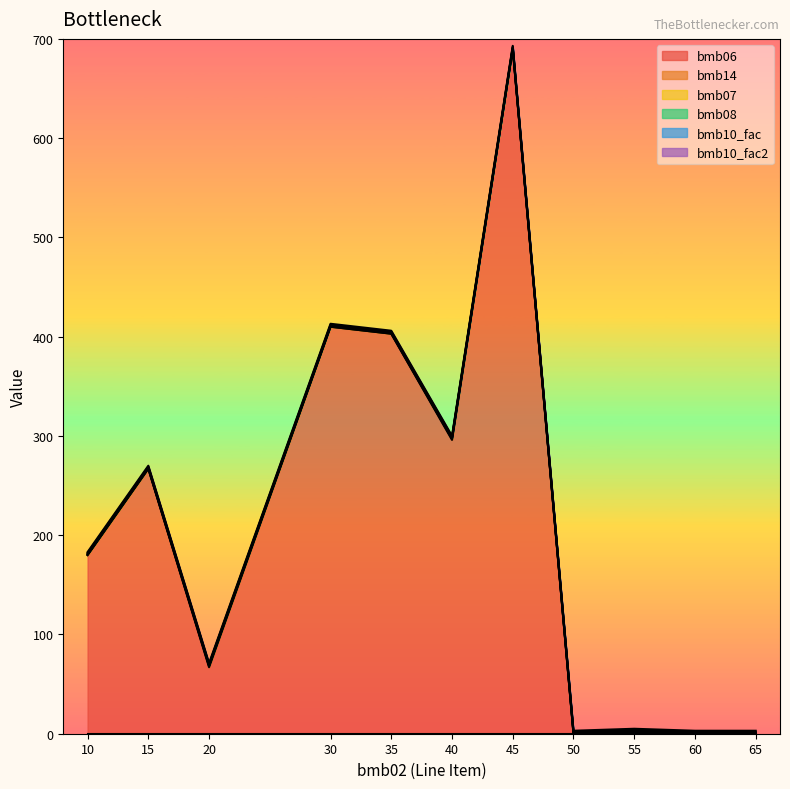

Reading left to right, what are all the values shown in this chart?

bmb06: 180	267	67	410	403	296	690	0	1	0	0
bmb14: 0	0	1	0	0	1	0	0	1	0	0
bmb07: 1	1	1	1	1	1	1	1	1	1	1
bmb08: 0	0	0	0	0	0	0	0	0	0	0
bmb10_fac: 1	1	1	1	1	1	1	1	1	1	1
bmb10_fac2: 1	1	1	1	1	1	1	1	1	1	1